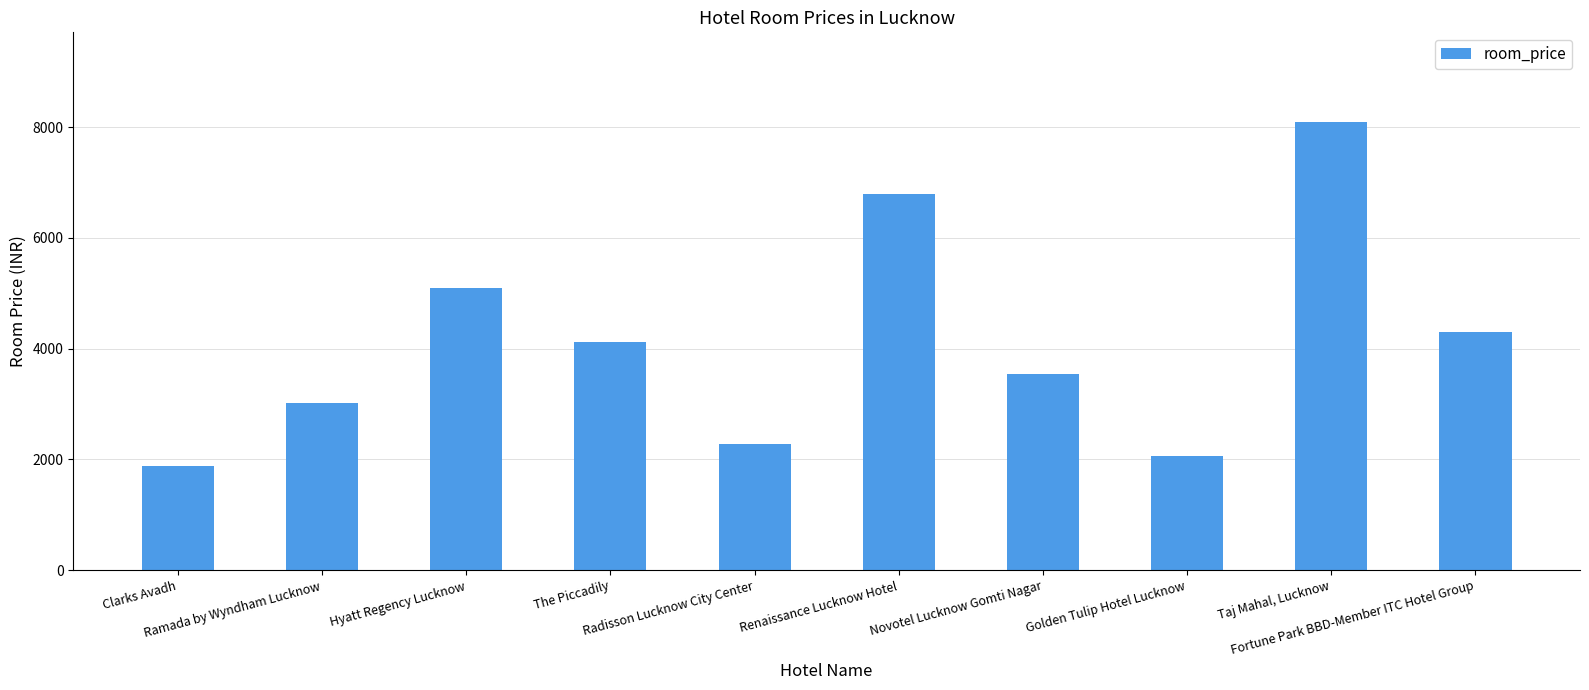

What is the value of the 2nd bar from the left?

3014